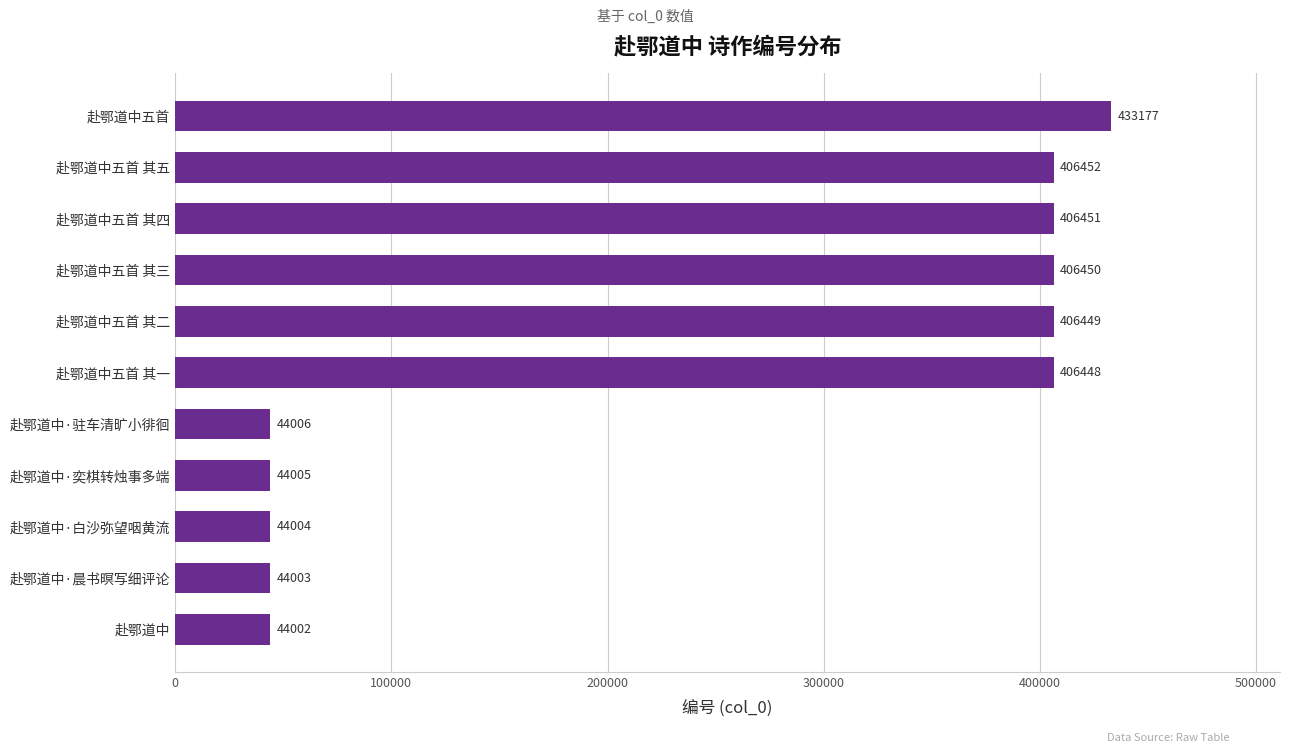

What is the label of the 5th bar from the top?

赴鄂道中五首 其二